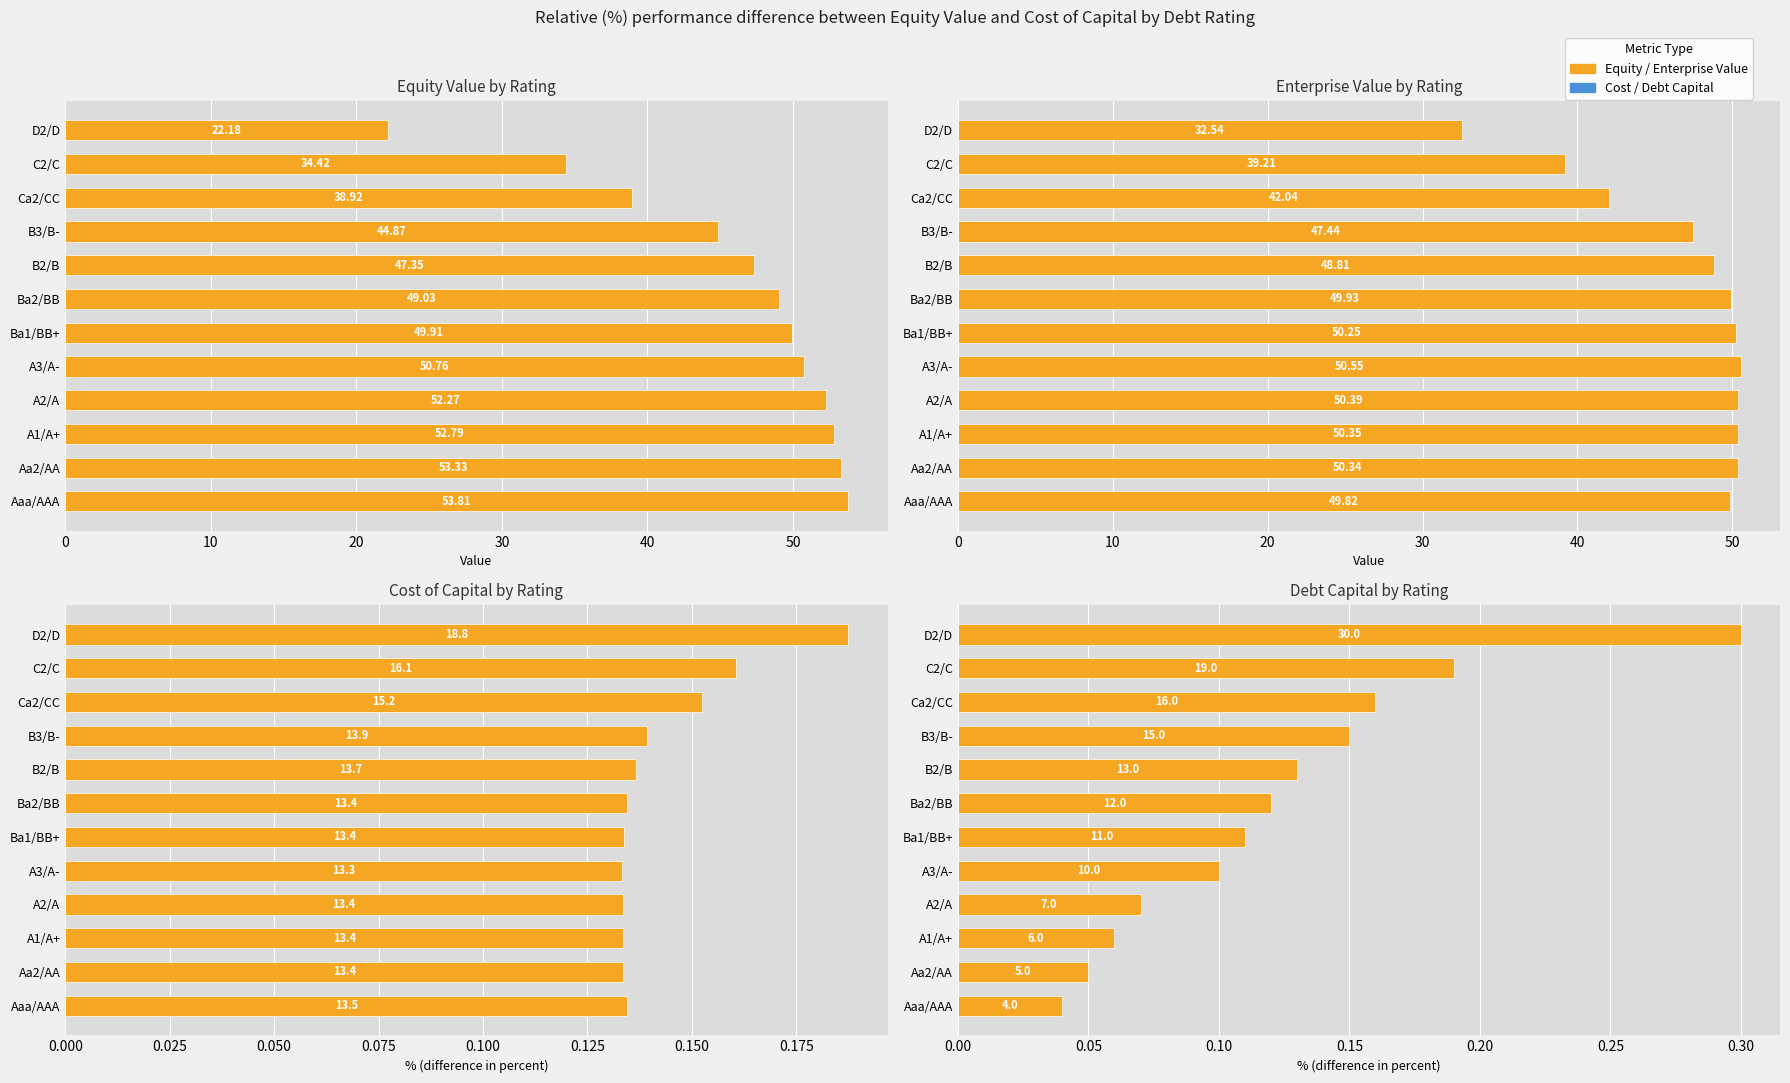

The value of Equity/Enterprise (higher) at 0 is 0.0. True or false?

False